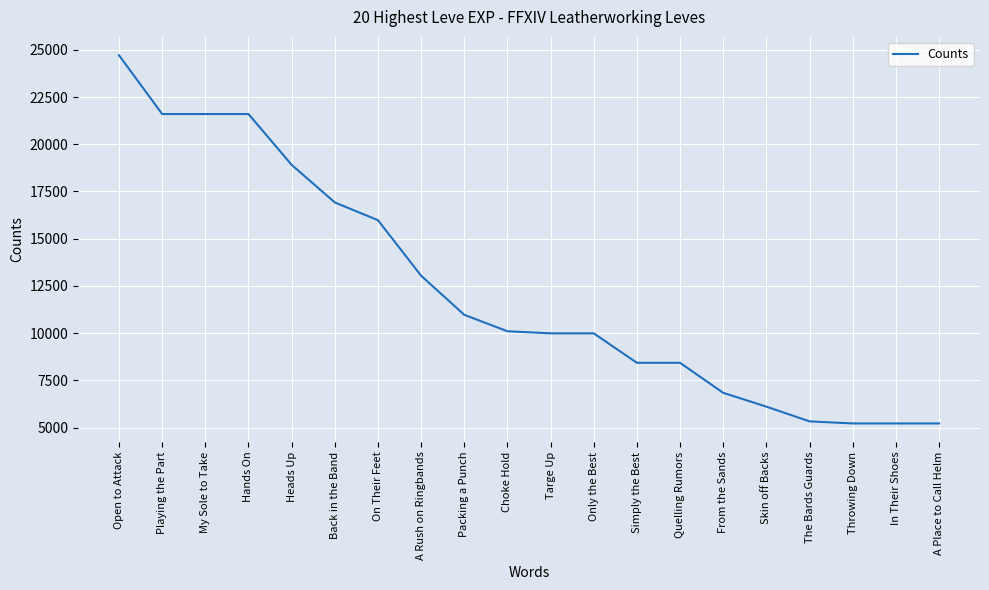

What is the change in value from Hands On to Only the Best?

-11610